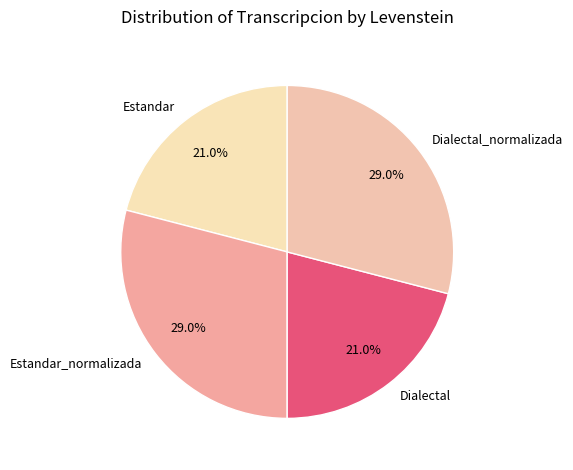

To the nearest percent, what percentage of the pie is Estandar_normalizada?

29%